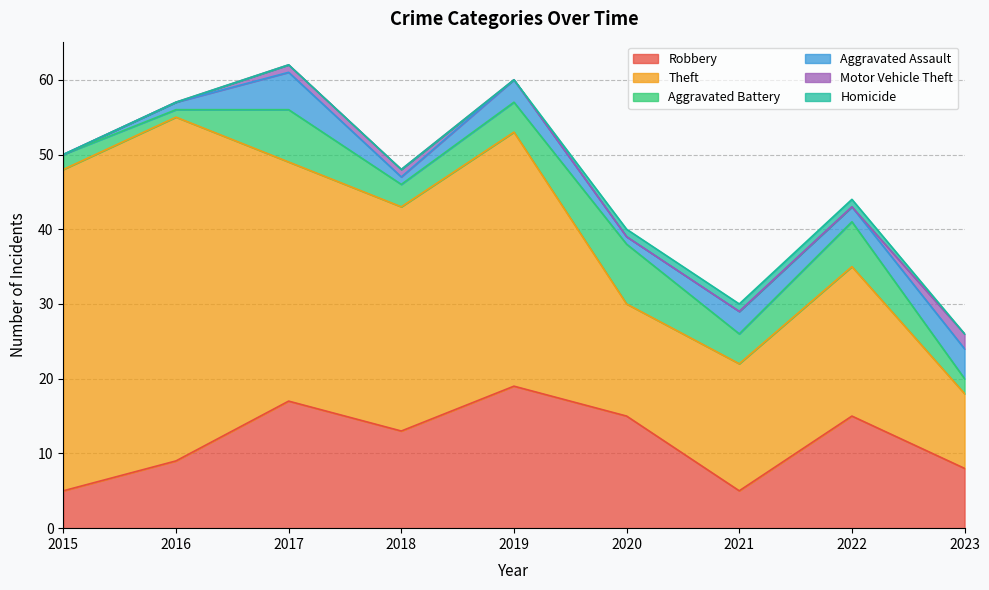

Which series changed the most between 2015 and 2020?

Theft